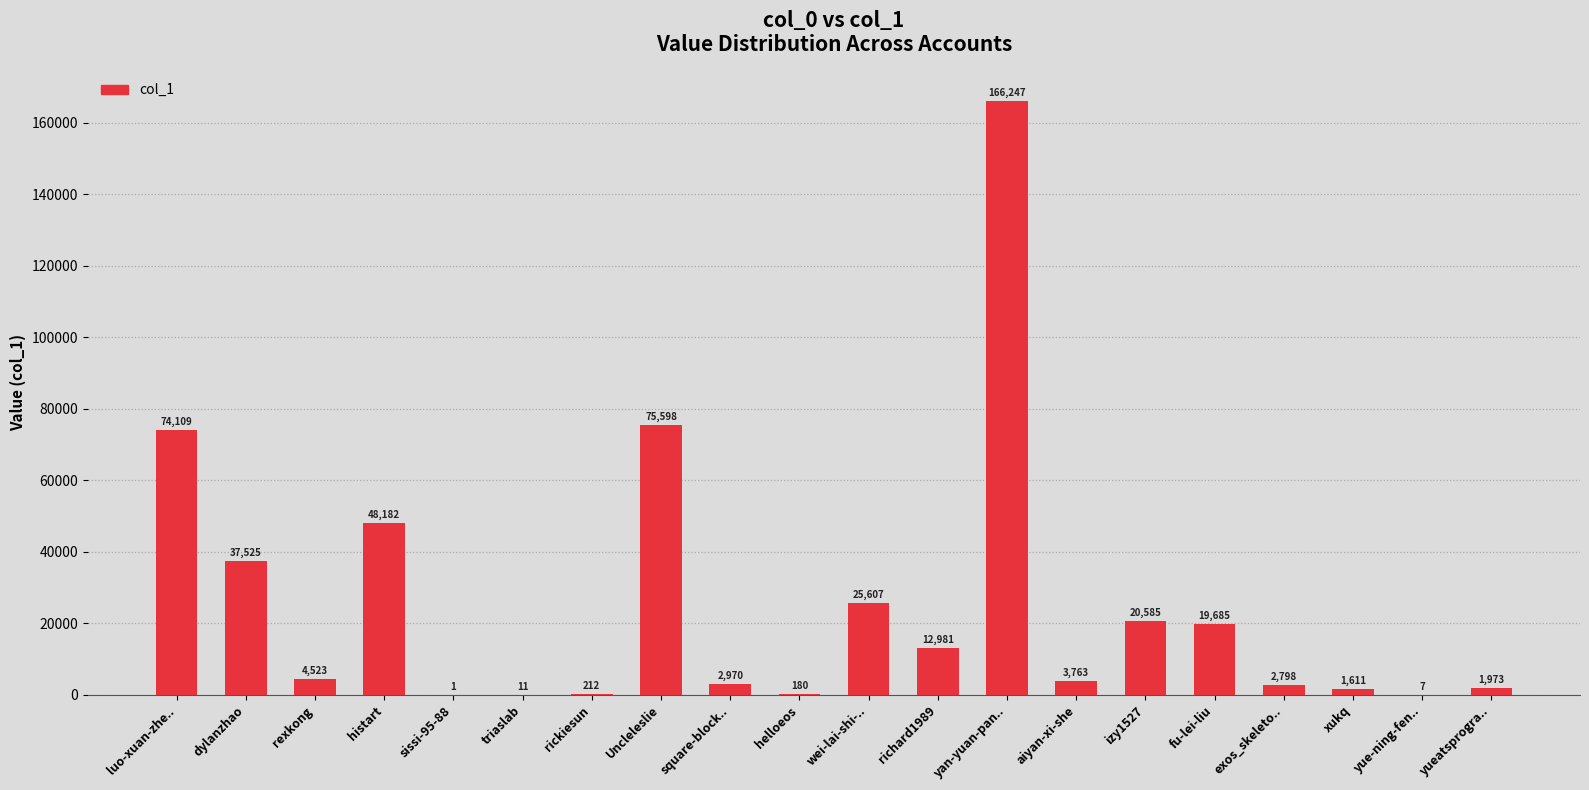

At which label does the data first exceed 4523?

luo-xuan-zhe..